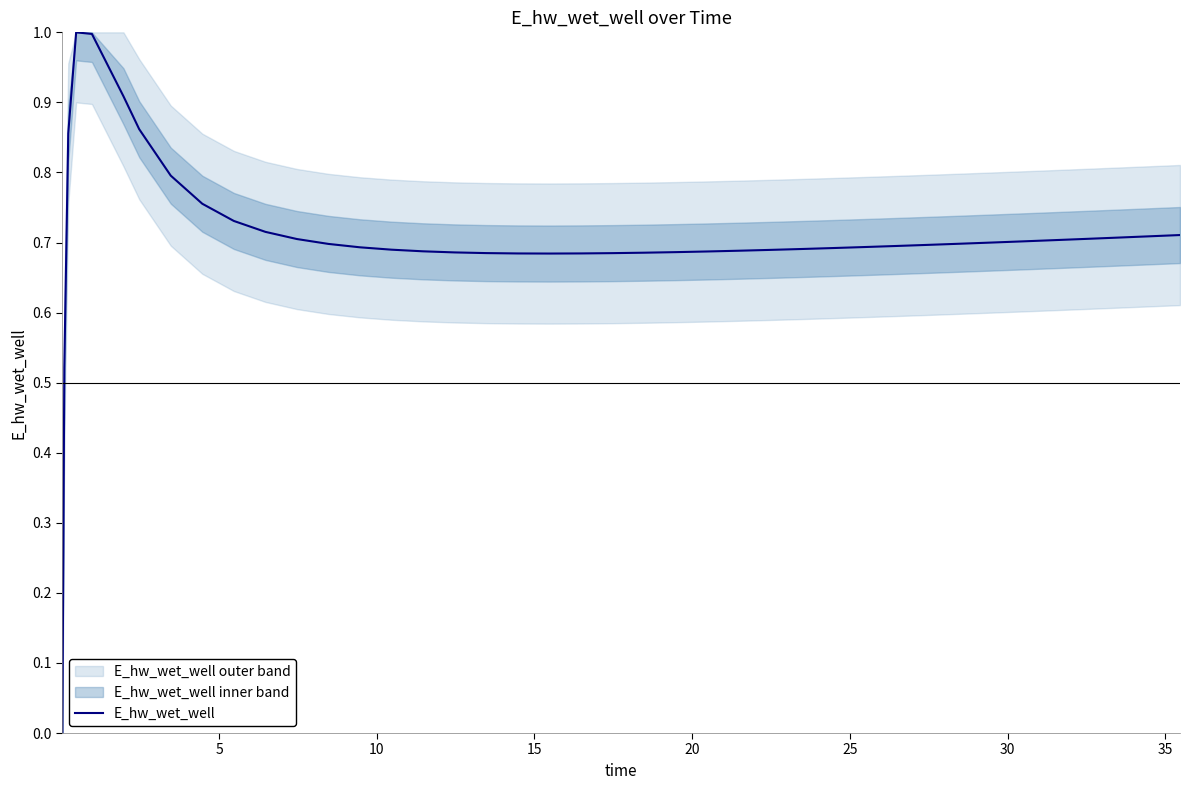

What is the maximum value for E_hw_wet_well?

1.0